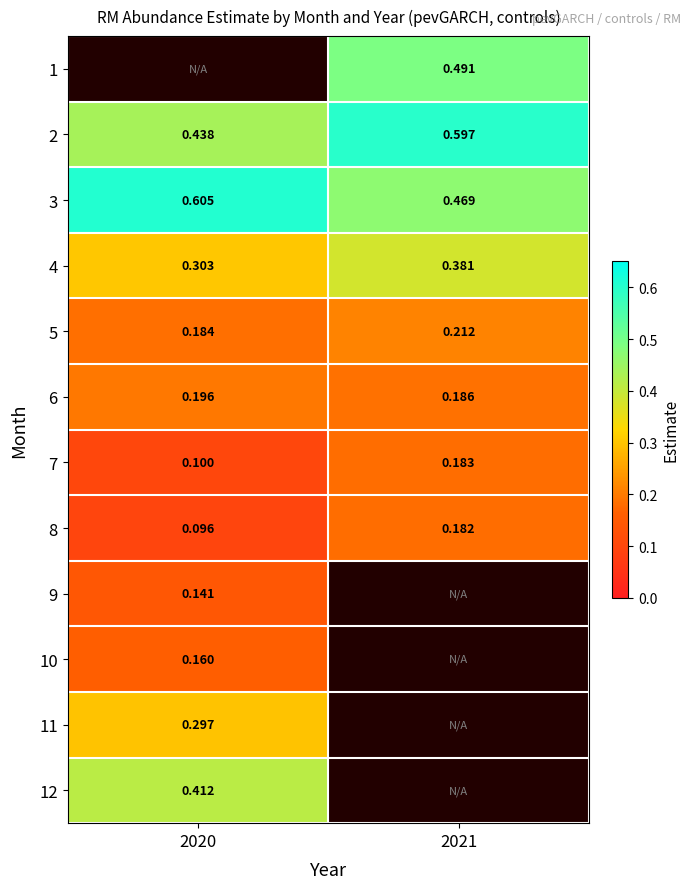

Between 2020 and 2021, which is larger?

2021